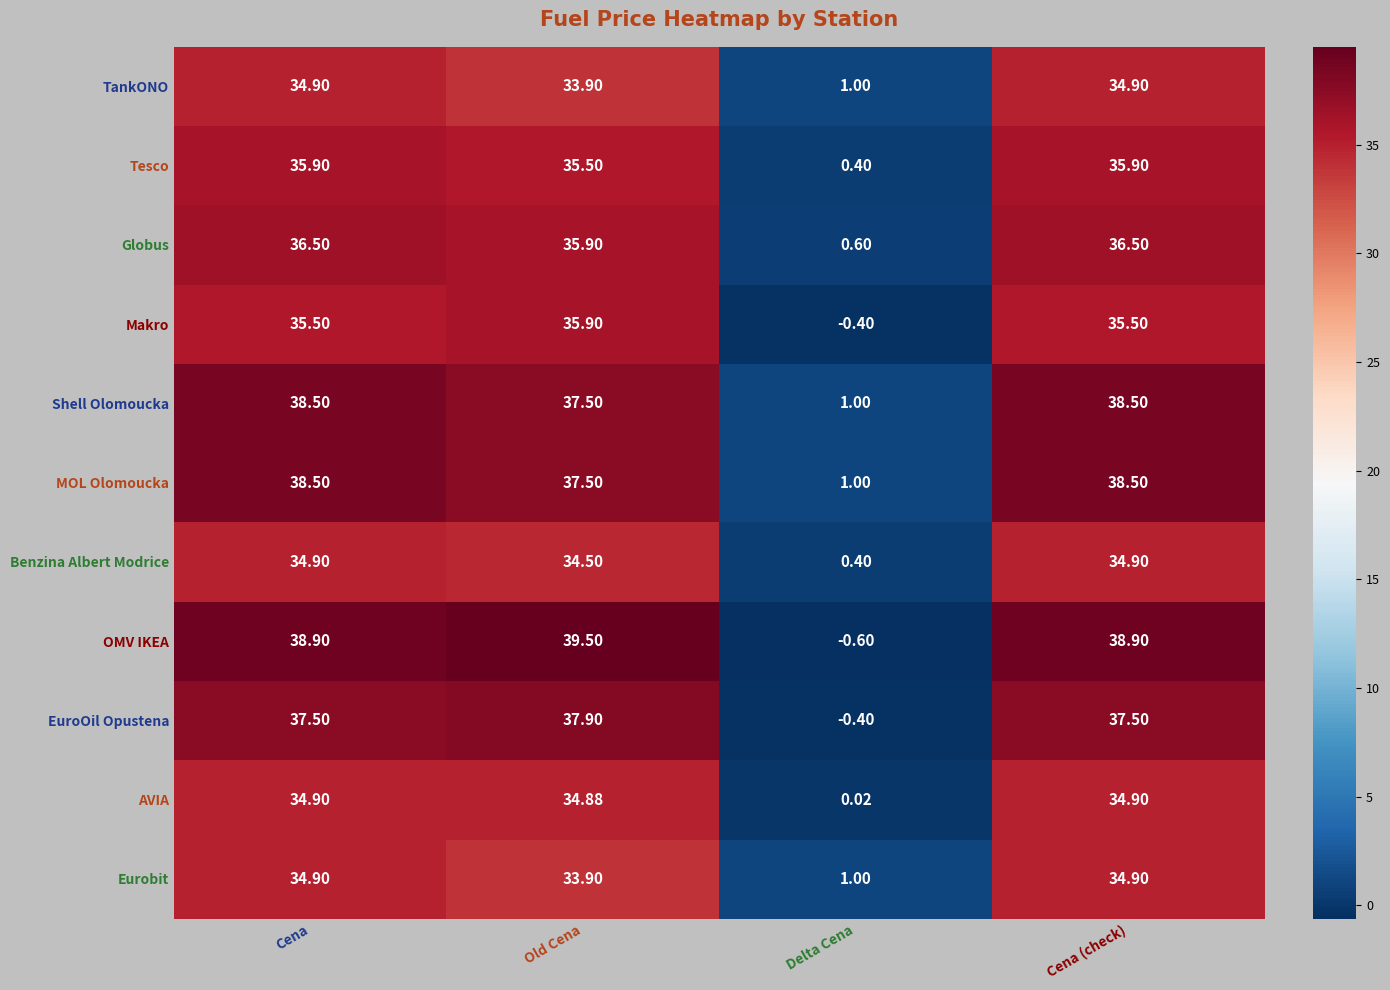

At which label does OMV IKEA reach its minimum?

Delta Cena